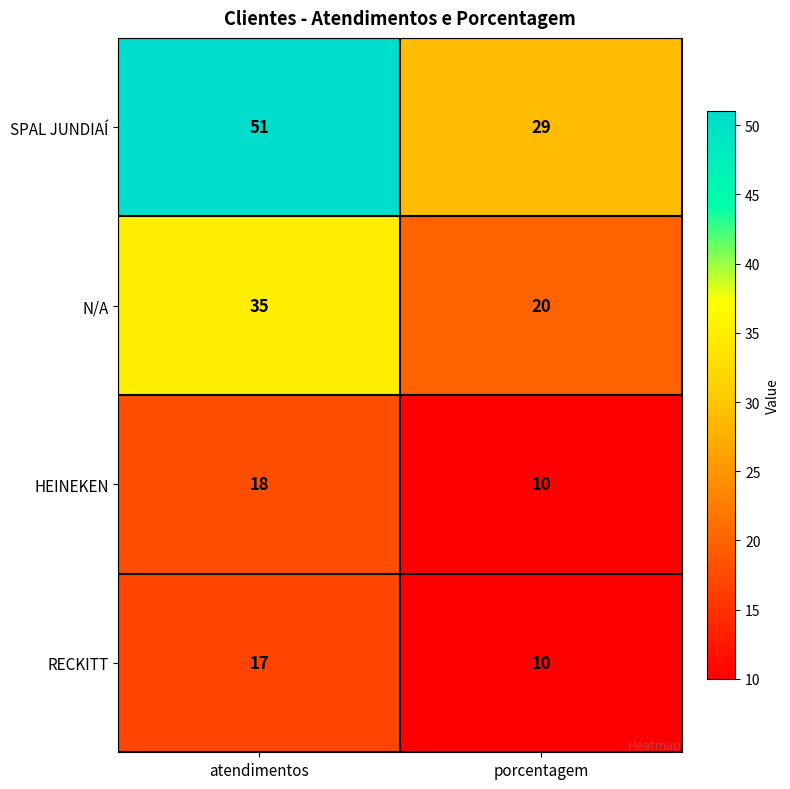

What is the difference between the N/A values at atendimentos and porcentagem?

15